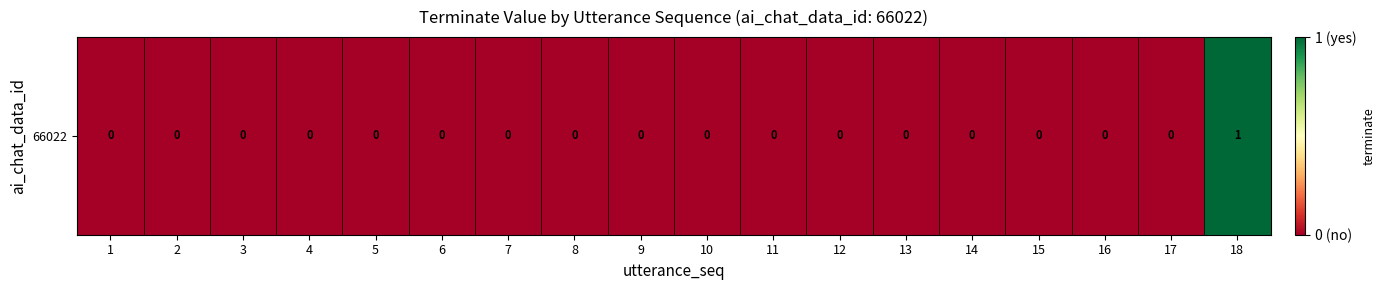

Which label corresponds to the smallest value in the chart?

1